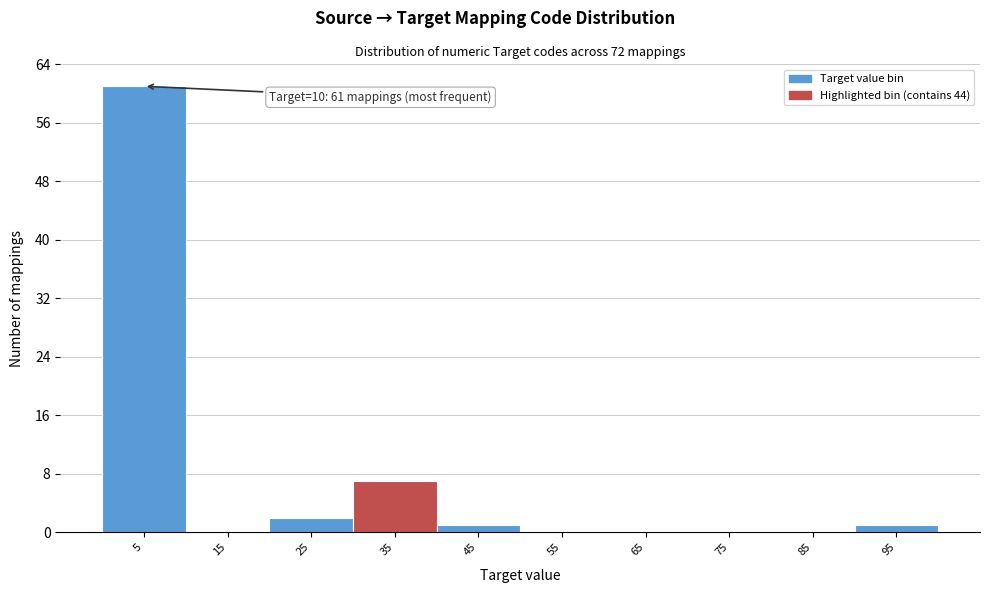

Reading right to left, what are all the values shown in this chart?

95=1	85=0	75=0	65=0	55=0	45=1	35=7	25=2	15=0	5=61